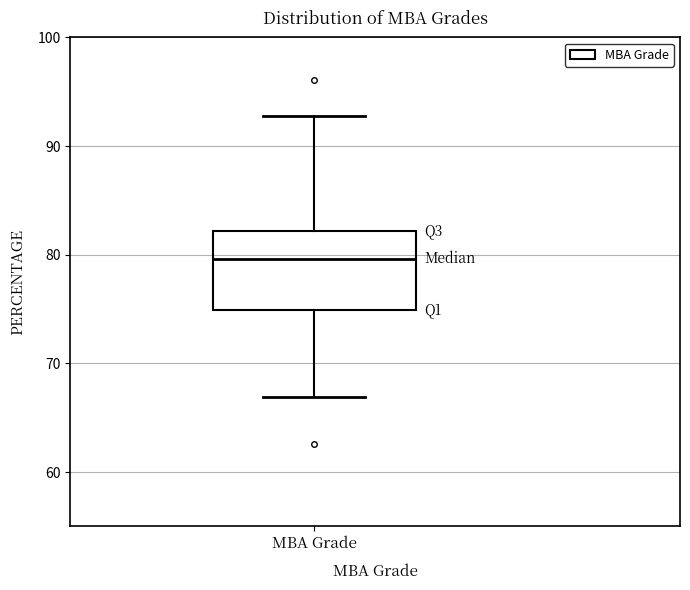

Transcribe this box plot: give where the median line is, the range the box spans, and where the two whiskers end, as read against the y-axis. The values are not printed on the chart, so give them approximately, as read against the axis.

median 80, box 75 to 82, whiskers 67 to 93